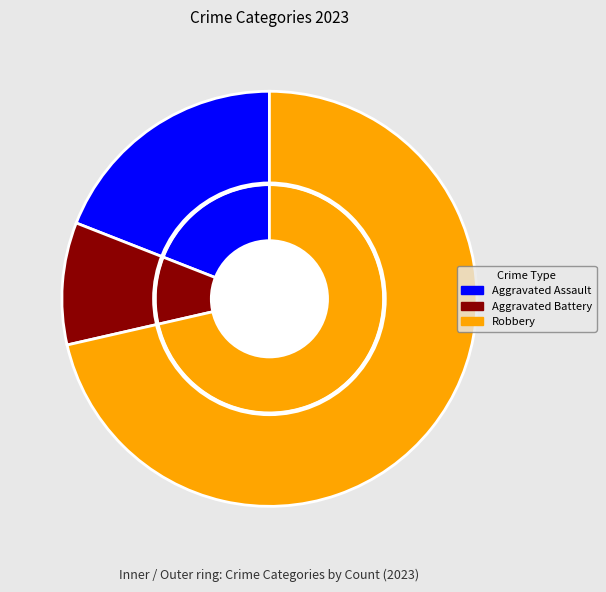

Is it true that Aggravated Assault is 19% of the pie?

True